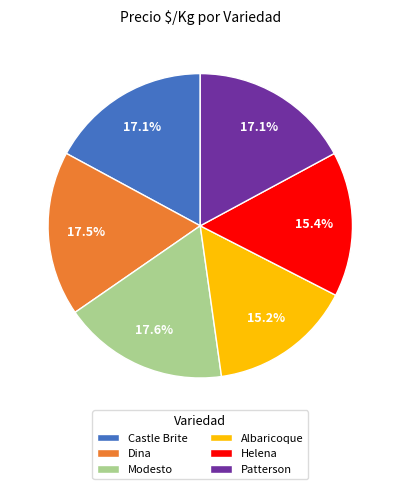

Approximately how many times larger is the value at Dina compared to Albaricoque?

1.2